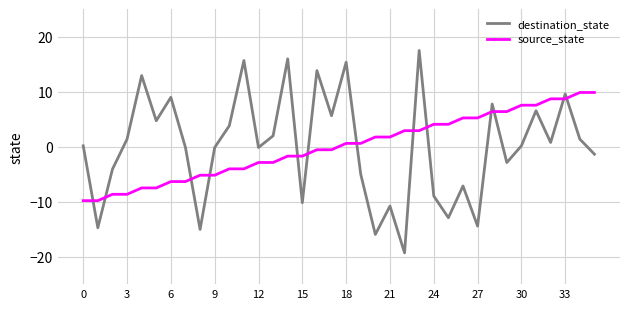

How many positive values does the source_state series have?

18